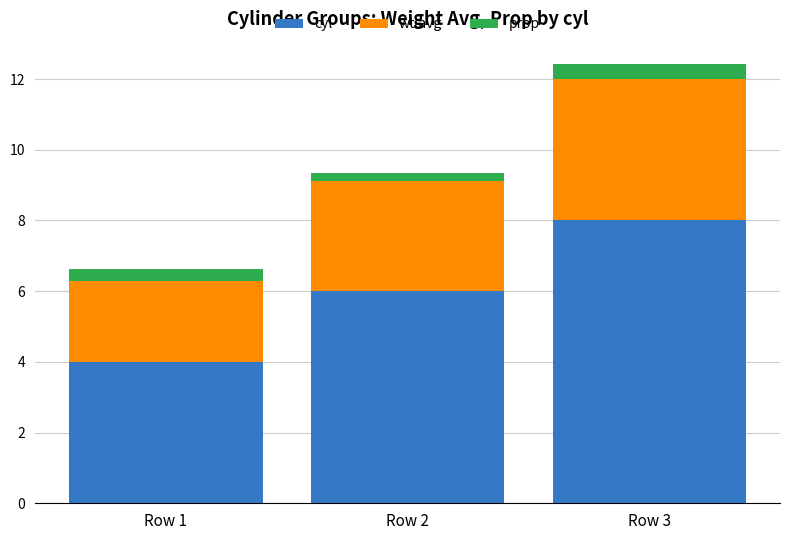

True or false: cyl has a value of 12.6 at Row 3.

False